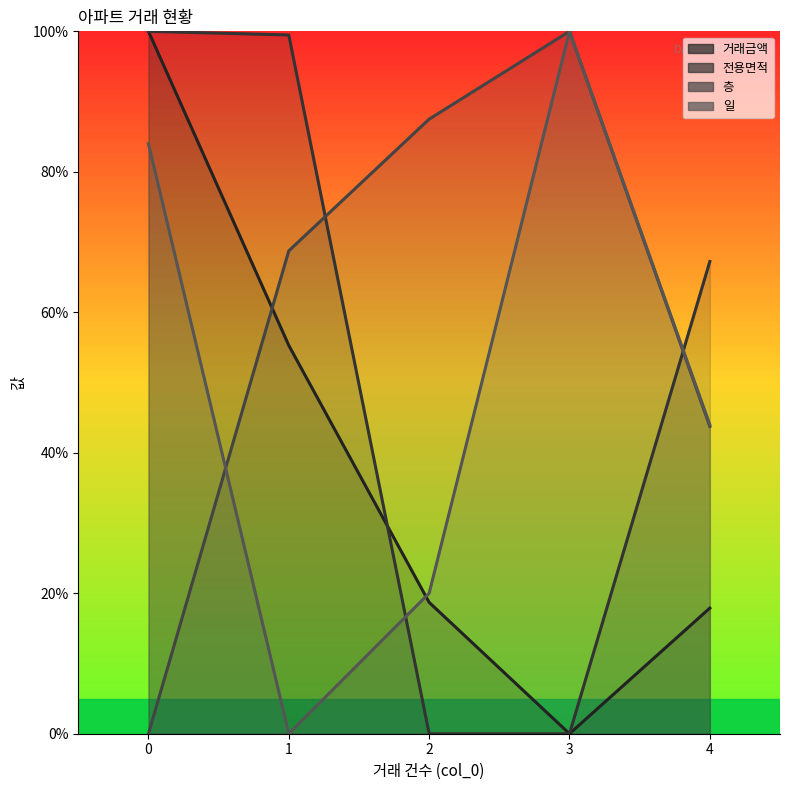

True or false: 일 has a value of 33.0 at 2.

False